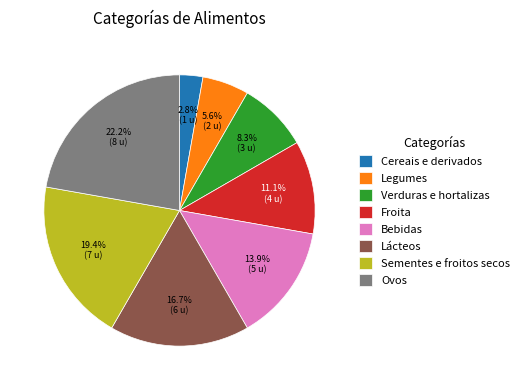

Does any single category account for the majority?

No